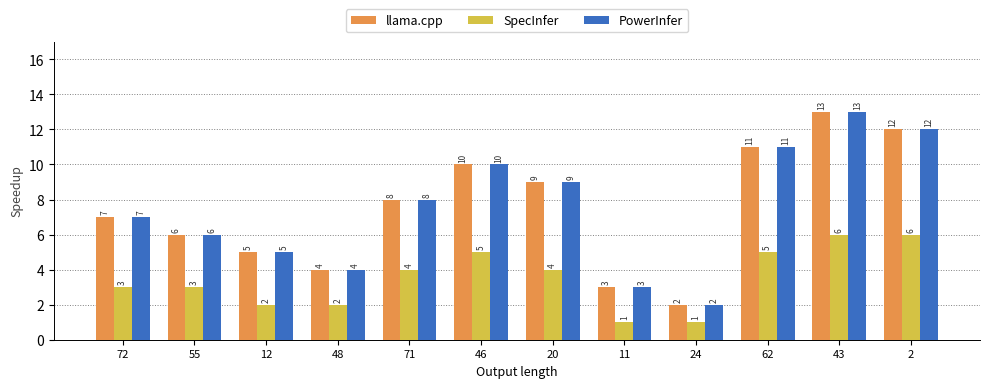

What is the value of the llama.cpp bar at the 7th from the left?

9